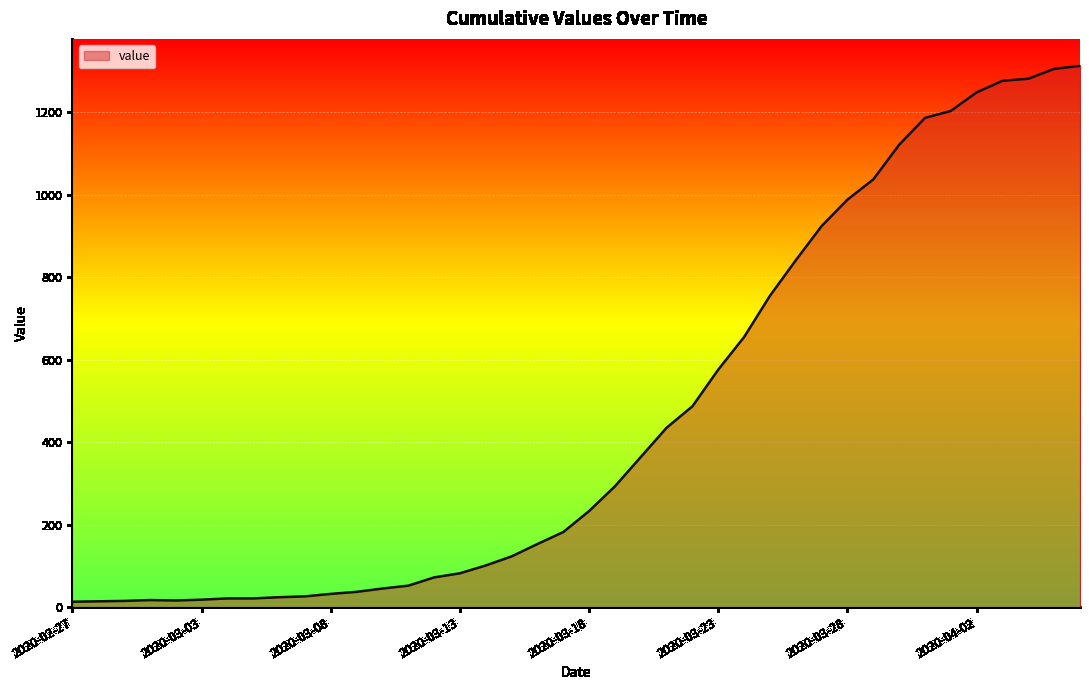

What is the maximum value shown in the chart?

1312